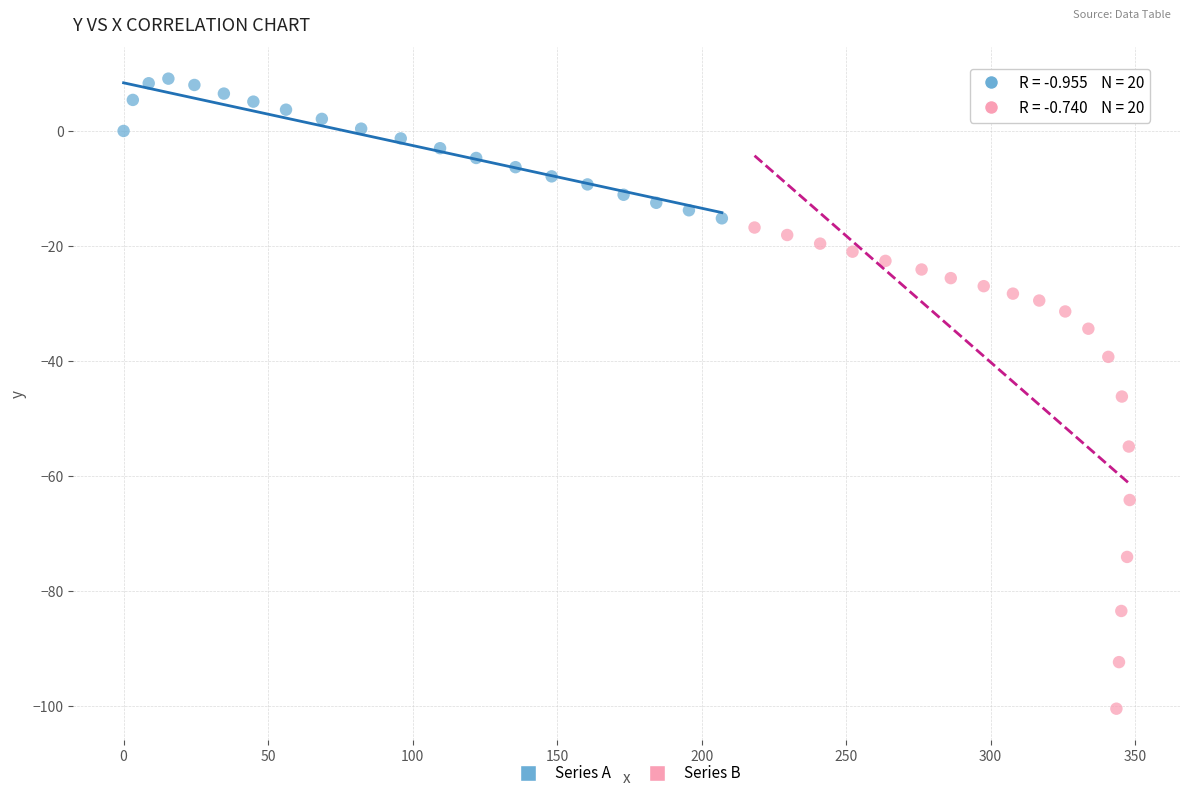

Which series contains the highest Y value?

Series A